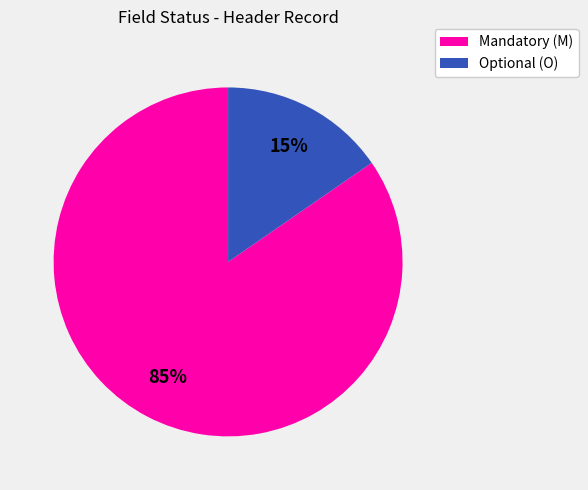

Does any single category account for the majority?

Yes